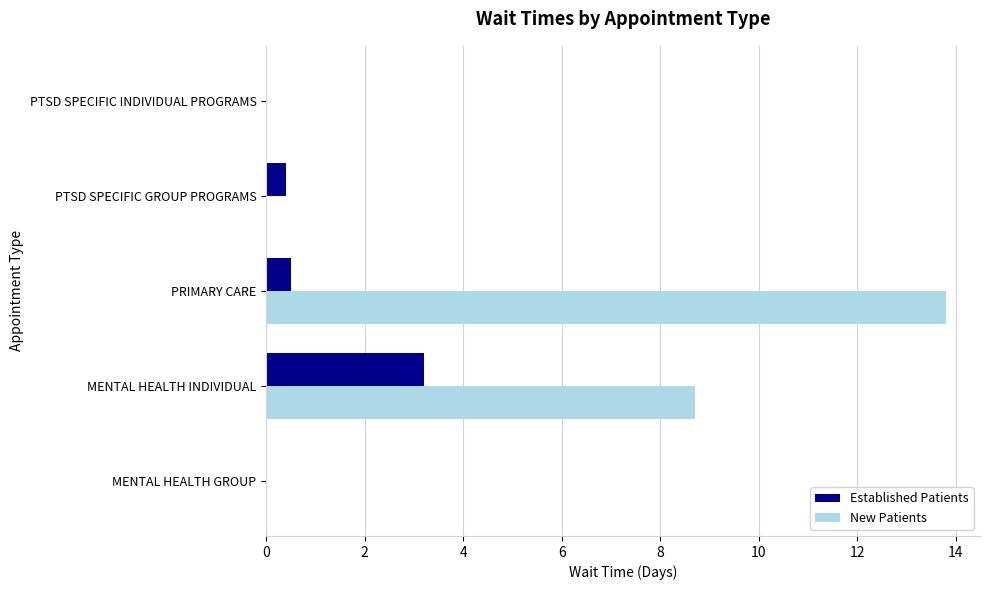

Is it true that Established Patients equals 1.2 at MENTAL HEALTH GROUP?

False